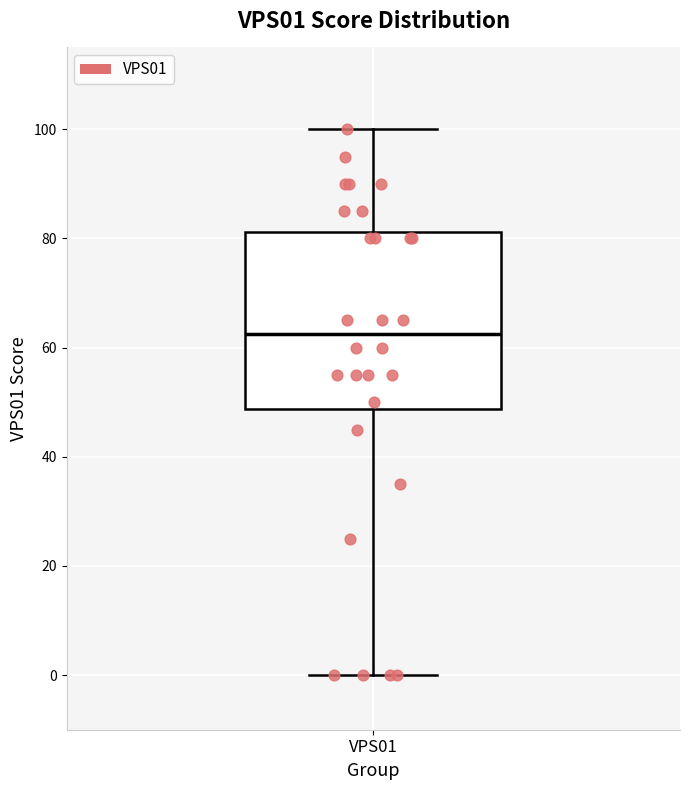

Read this box plot against the y-axis: the position of the median line, the range covered by the box, and the ends of both whiskers. The values are not printed on the chart, so give them approximately, as read against the axis.

median 62, box 48 to 82, whiskers 0 to 100